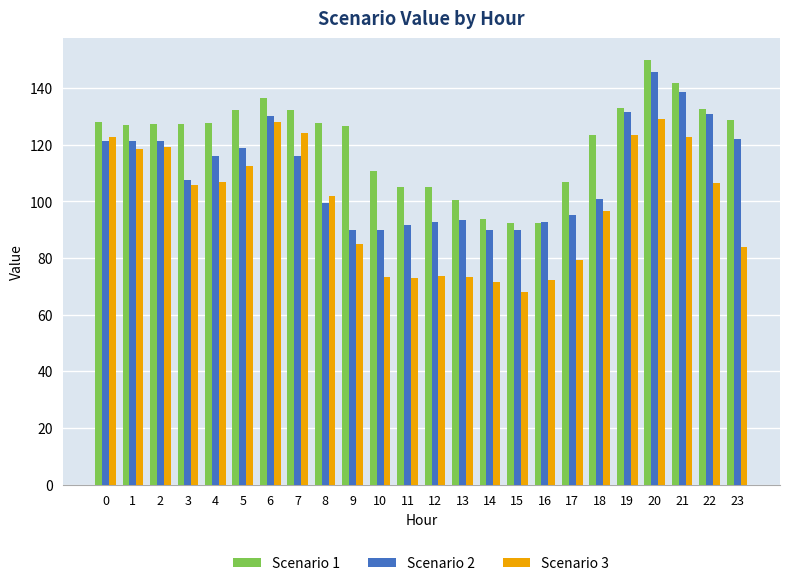

What is the difference between the Scenario 2 values at 20 and 12?

53.1